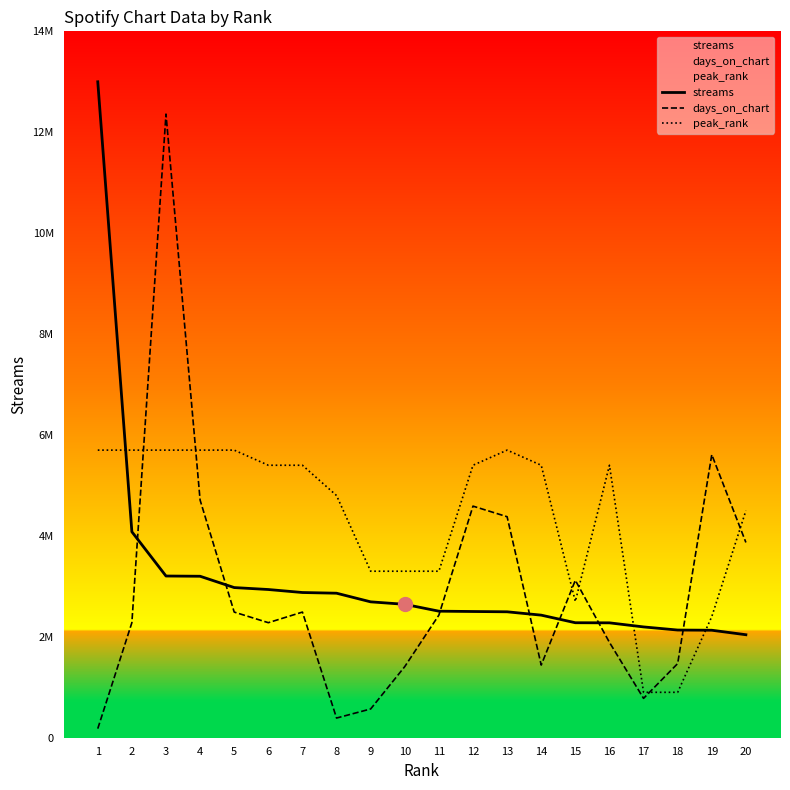

Reading left to right, extract all data points from this chart.

streams: 1=13000000.0	2=4081598.5	3=3204839.4	4=3200182.4	5=2975903.2	6=2937359.6	7=2877910.1	8=2864111.9	9=2692963.5	10=2644010.9	11=2507935.8	12=2501488.4	13=2495711.5	14=2429402.5	15=2278966.3	16=2276847.7	17=2196011.6	18=2134095.3	19=2130268.2	20=2041101.6
days_on_chart: 1=180000.0	2=2280000.0	3=12360000.0	4=4710000.0	5=2490000.0	6=2280000.0	7=2490000.0	8=390000.0	9=570000.0	10=1410000.0	11=2430000.0	12=4590000.0	13=4380000.0	14=1440000.0	15=3120000.0	16=1890000.0	17=780000.0	18=1470000.0	19=5610000.0	20=3870000.0
peak_rank: 1=5700000.0	2=5700000.0	3=5700000.0	4=5700000.0	5=5700000.0	6=5400000.0	7=5400000.0	8=4800000.0	9=3300000.0	10=3300000.0	11=3300000.0	12=5400000.0	13=5700000.0	14=5400000.0	15=2700000.0	16=5400000.0	17=900000.0	18=900000.0	19=2400000.0	20=4500000.0